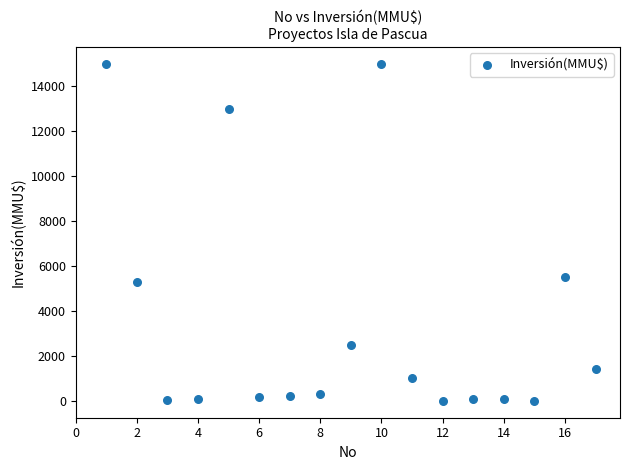

What is the range of Y values (max minus min)?

15000